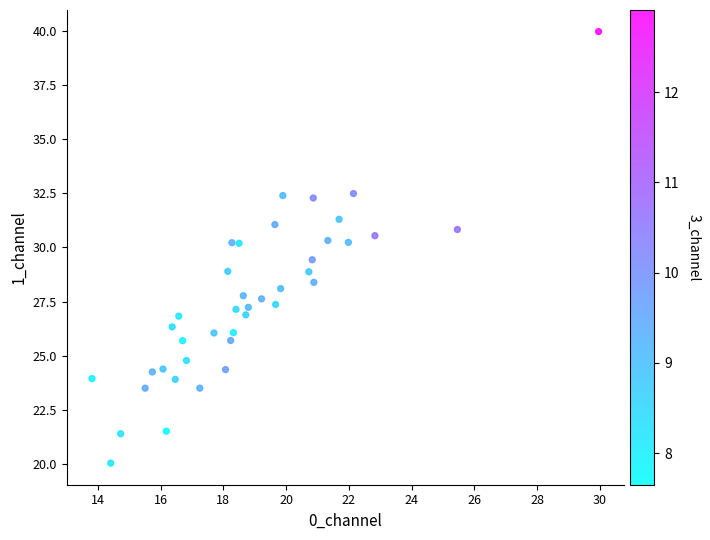

What is the range of X values (max minus min)?

16.1